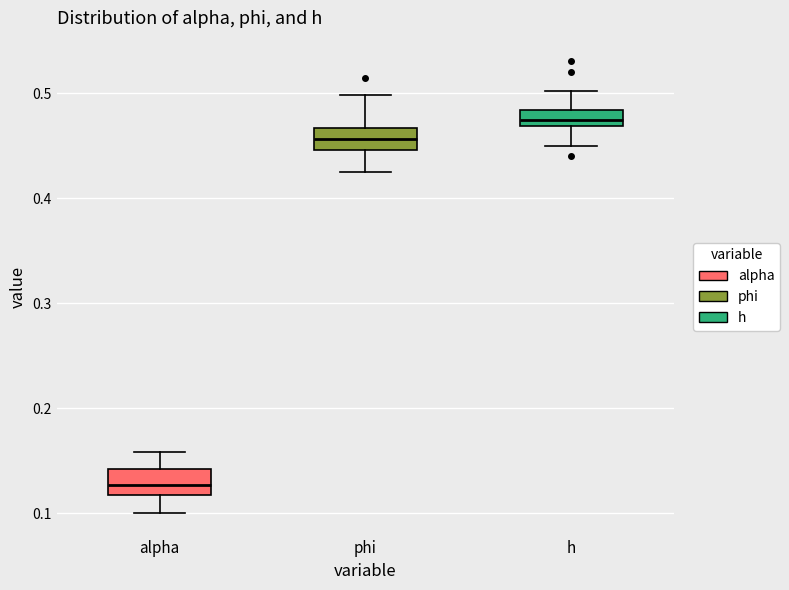

Which box has the highest median line?

h